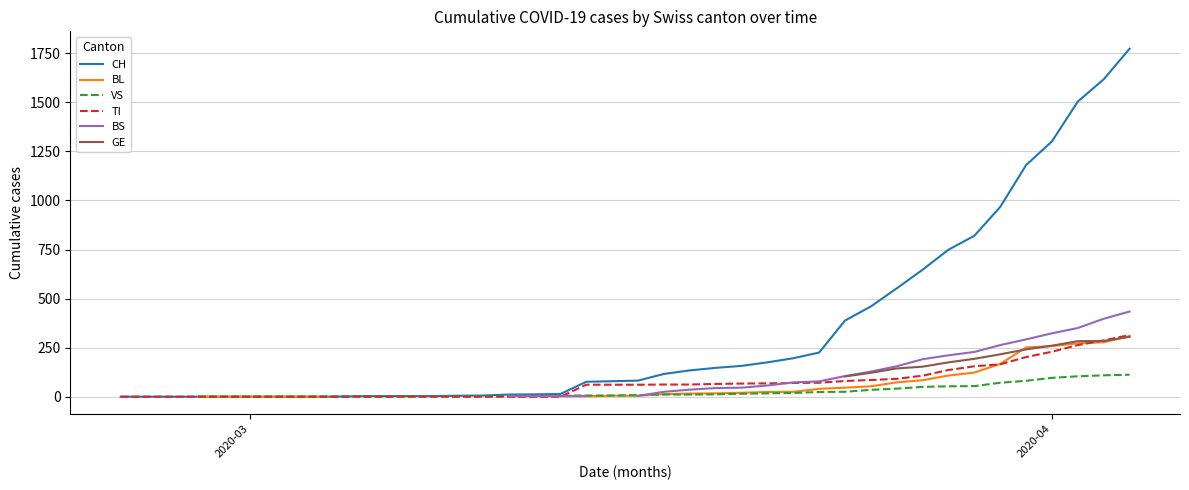

The value of TI at 2020-04 is 229. True or false?

True